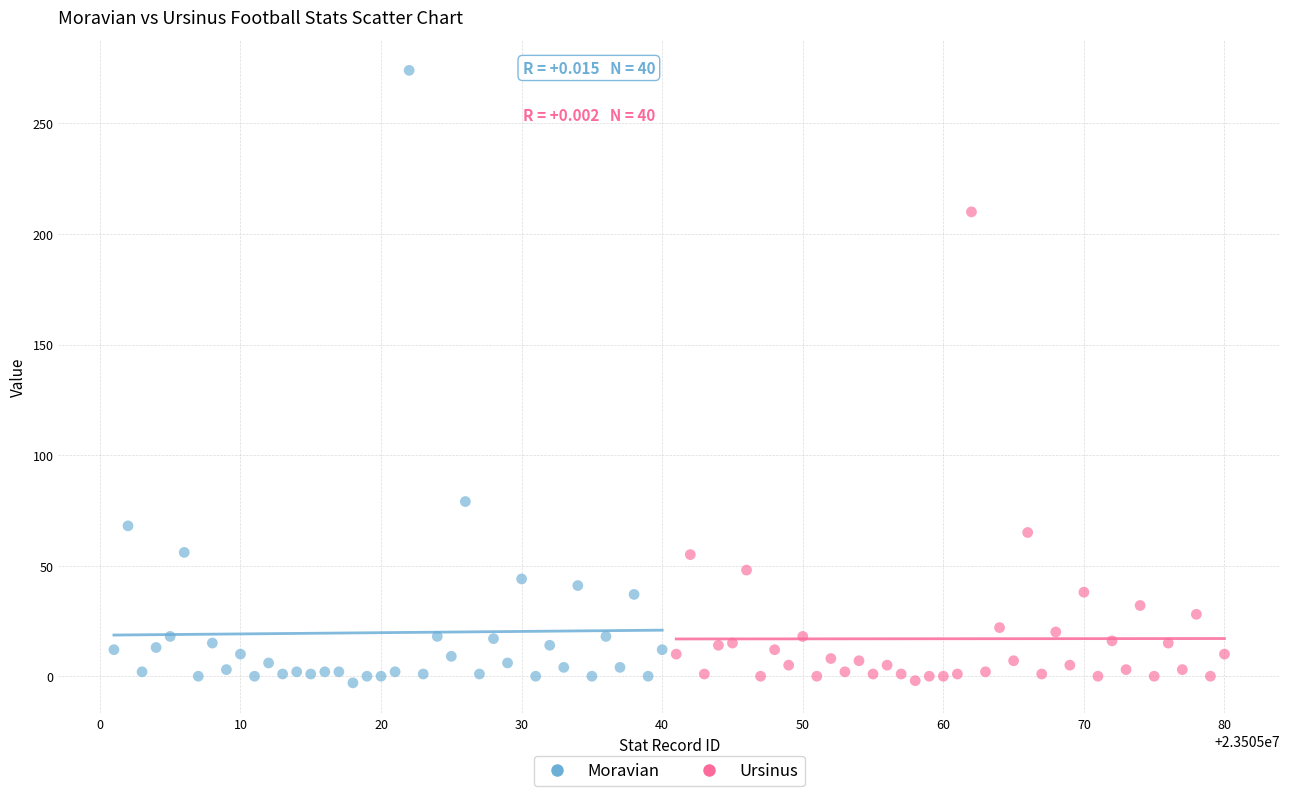

Which series contains the highest Y value?

Moravian